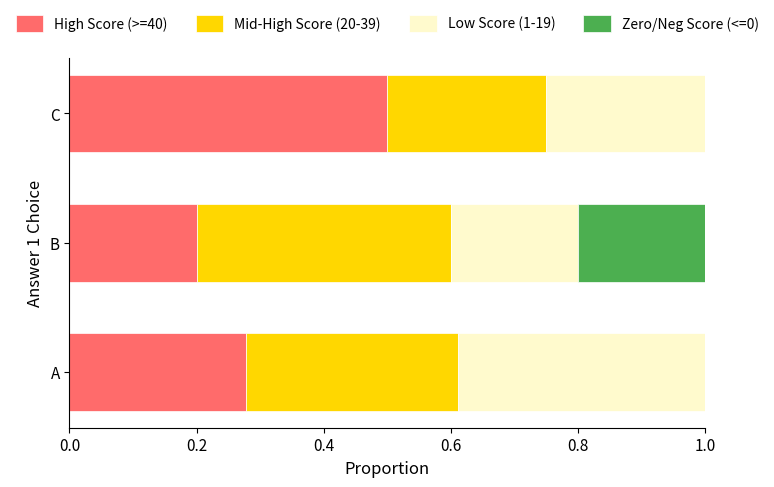

What is the sum of all High Score (>=40) values?

1.0